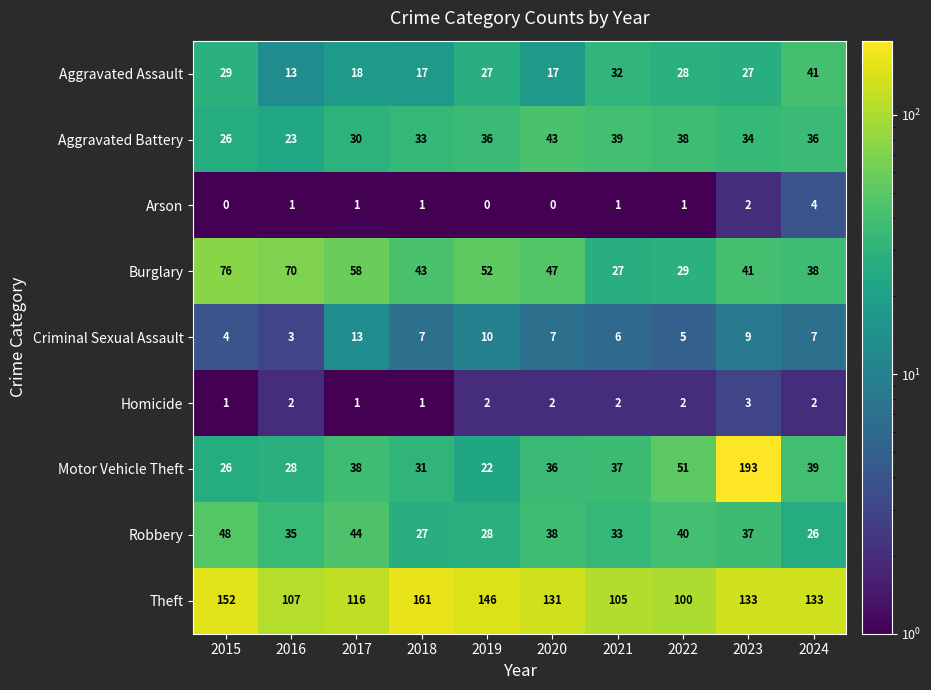

What is the difference between the second highest and minimum values in the Motor Vehicle Theft series?

29